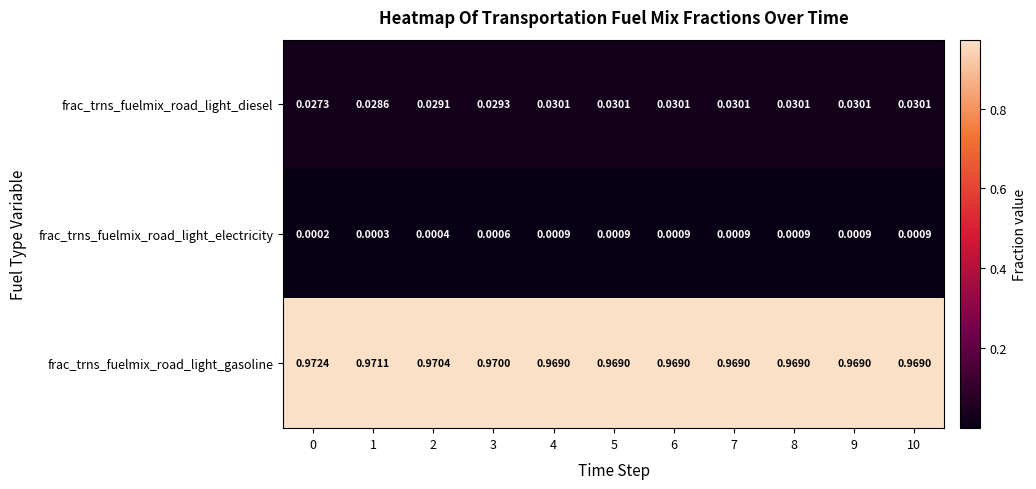

Which series has the largest total across all categories?

frac_trns_fuelmix_road_light_gasoline